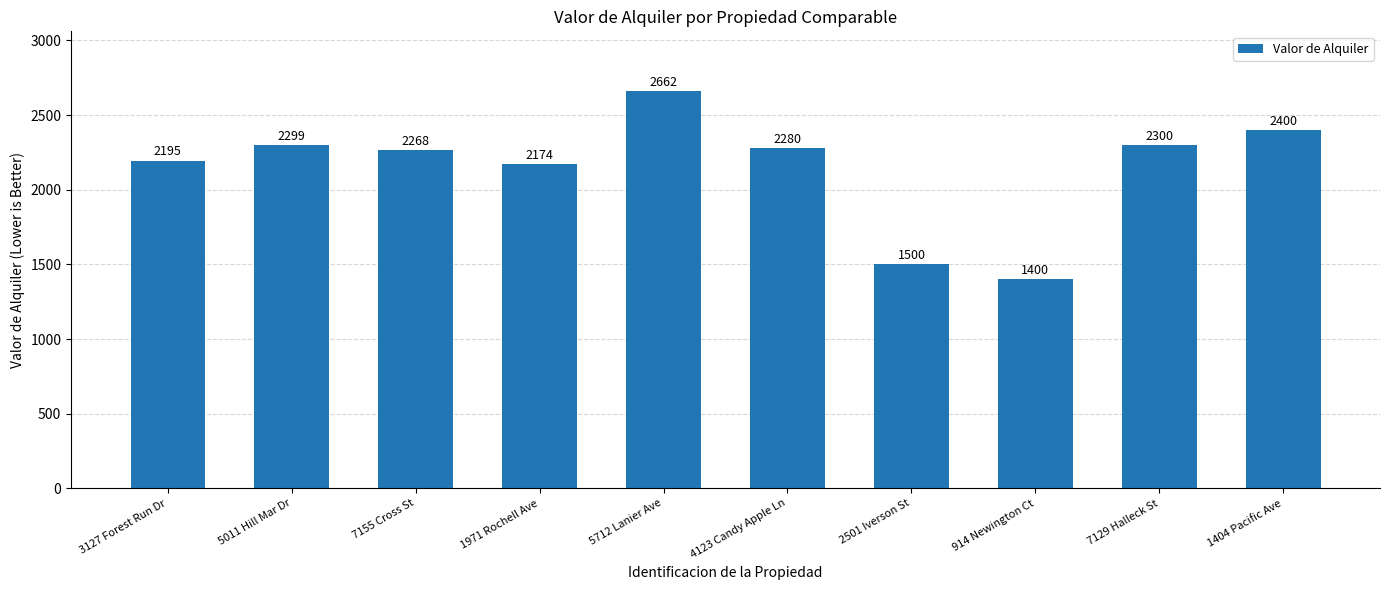

Does the chart contain stacked bars?

No